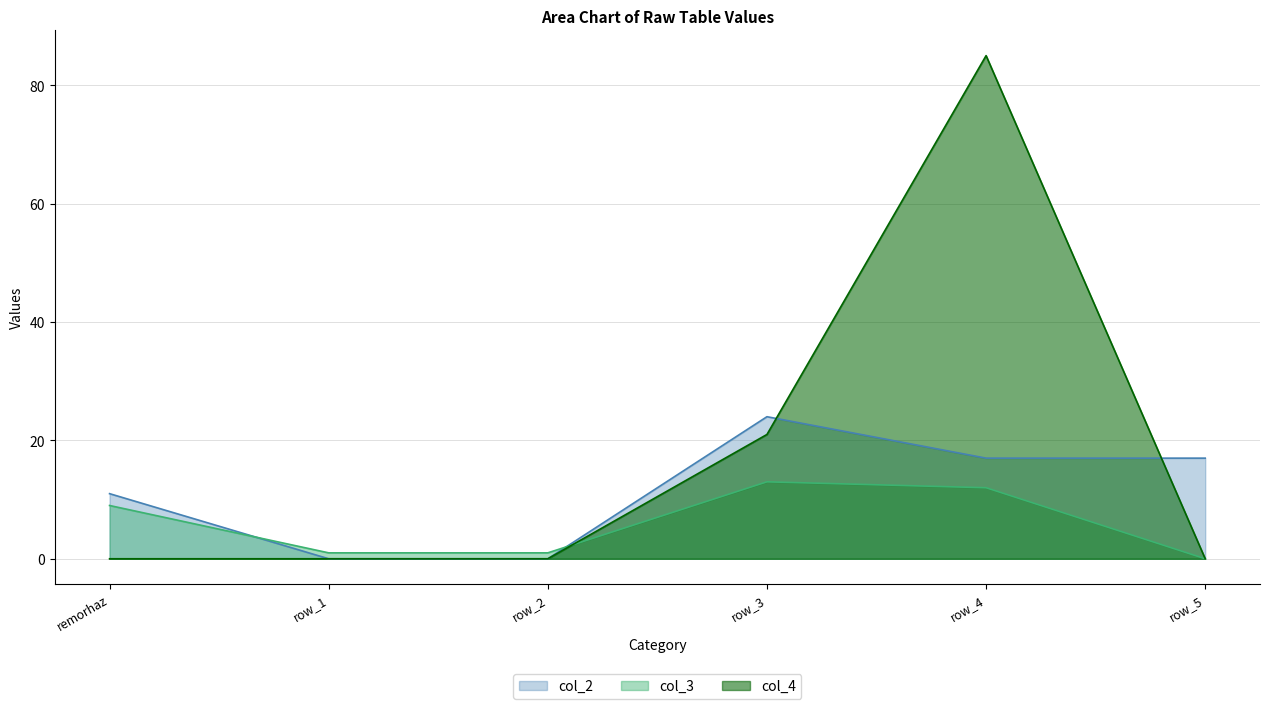

Reading right to left, transcribe all the data shown in this chart.

col_2: 17	17	24	0	0	11
col_3: 0	12	13	1	1	9
col_4: 0	85	21	0	0	0